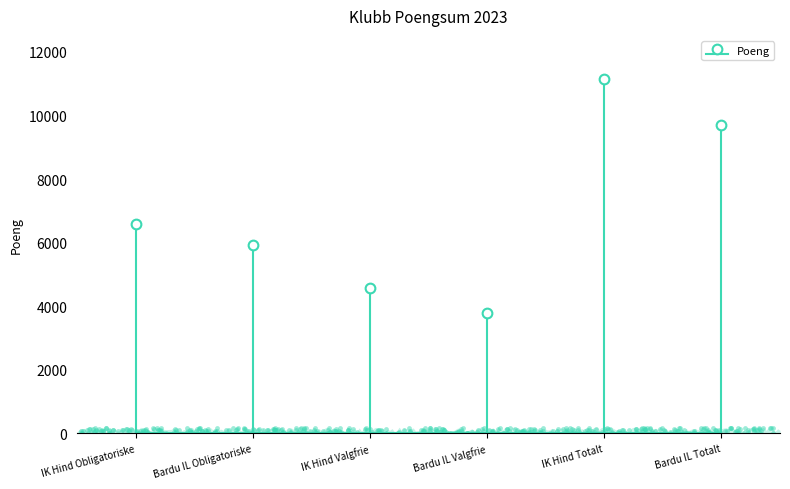

Which has a higher value, Bardu IL Obligatoriske or IK Hind Obligatoriske?

IK Hind Obligatoriske